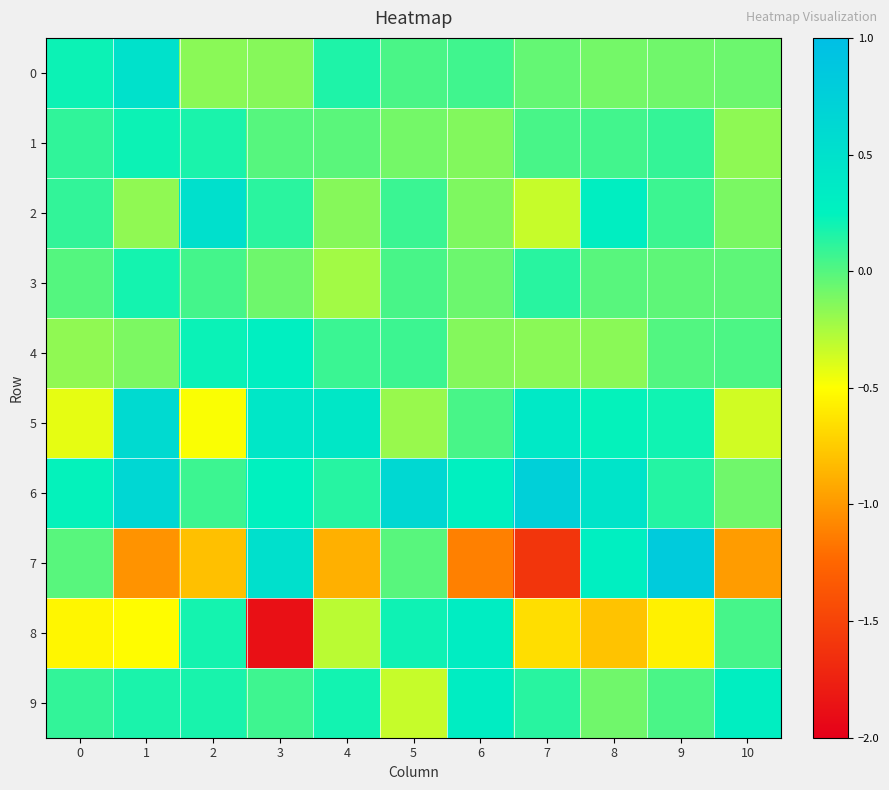

Reading left to right, list all the values displayed in this chart.

0: 0=0.2	1=0.5	2=-0.2	3=-0.1	4=0.2	5=0.0	6=0.1	7=-0.0	8=-0.1	9=-0.1	10=-0.1
1: 0=0.1	1=0.2	2=0.2	3=-0.0	4=-0.0	5=-0.1	6=-0.1	7=0.0	8=0.1	9=0.1	10=-0.2
2: 0=0.1	1=-0.2	2=0.5	3=0.1	4=-0.1	5=0.1	6=-0.1	7=-0.3	8=0.3	9=0.1	10=-0.1
3: 0=0.0	1=0.2	2=0.0	3=-0.1	4=-0.2	5=0.0	6=-0.1	7=0.1	8=-0.0	9=-0.0	10=-0.0
4: 0=-0.2	1=-0.1	2=0.2	3=0.3	4=0.1	5=0.1	6=-0.1	7=-0.2	8=-0.2	9=0.0	10=0.0
5: 0=-0.4	1=0.6	2=-0.5	3=0.4	4=0.4	5=-0.2	6=0.0	7=0.4	8=0.2	9=0.2	10=-0.4
6: 0=0.2	1=0.6	2=0.1	3=0.3	4=0.1	5=0.6	6=0.3	7=0.7	8=0.4	9=0.1	10=-0.1
7: 0=-0.0	1=-1.0	2=-0.8	3=0.5	4=-0.9	5=-0.0	6=-1.1	7=-1.6	8=0.3	9=0.8	10=-1.0
8: 0=-0.5	1=-0.5	2=0.2	3=-1.9	4=-0.3	5=0.2	6=0.3	7=-0.7	8=-0.8	9=-0.6	10=0.0
9: 0=0.1	1=0.2	2=0.2	3=0.1	4=0.2	5=-0.3	6=0.3	7=0.1	8=-0.1	9=0.0	10=0.3